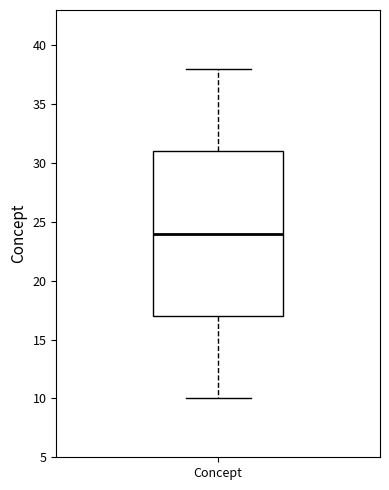

Transcribe this box plot: give where the median line is, the range the box spans, and where the two whiskers end, as read against the y-axis. The values are not printed on the chart, so give them approximately, as read against the axis.

median 24, box 17 to 31, whiskers 10 to 38